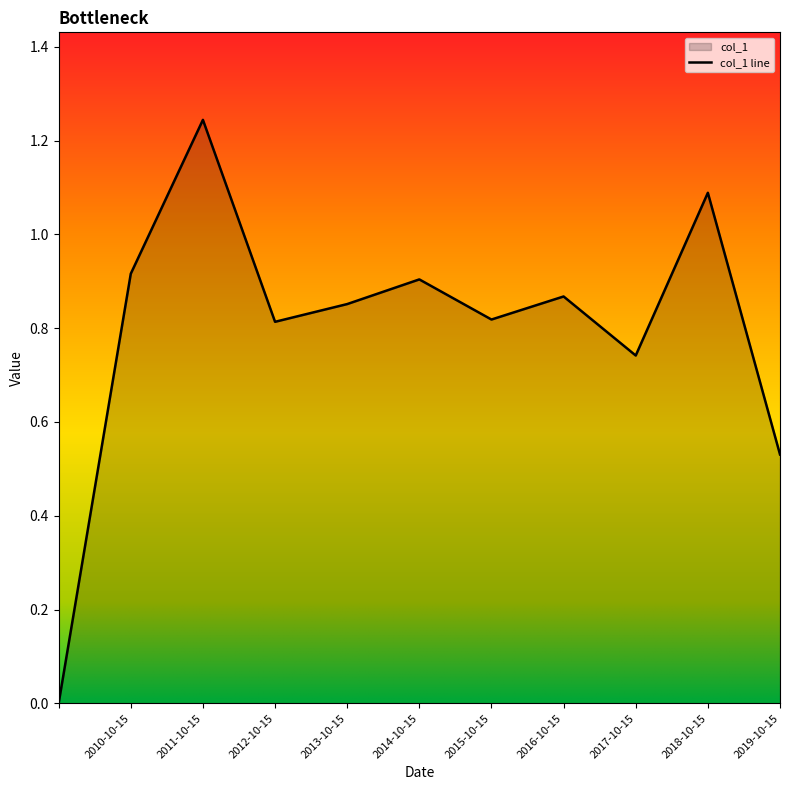

Reading right to left, transcribe all the data shown in this chart.

2019-10-15=0.5	2018-10-15=1.1	2017-10-15=0.7	2016-10-15=0.9	2015-10-15=0.8	2014-10-15=0.9	2013-10-15=0.9	2012-10-15=0.8	2011-10-15=1.2	2010-10-15=0.9	=0.0